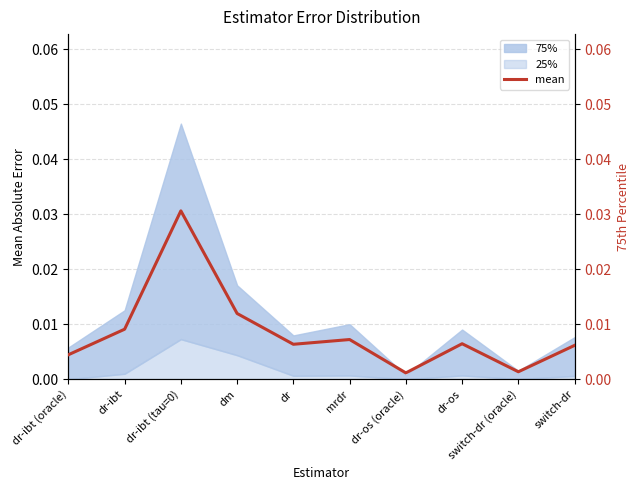

The value at dr-os (oracle) is 0.0. True or false?

True